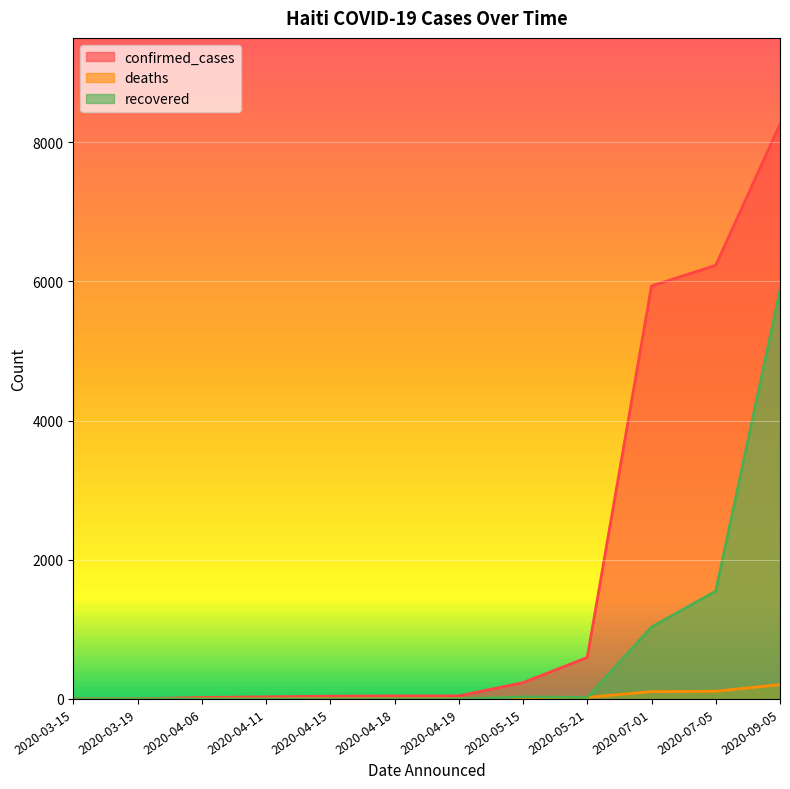

What is the value of the confirmed_cases point at the 6th from the left?

30